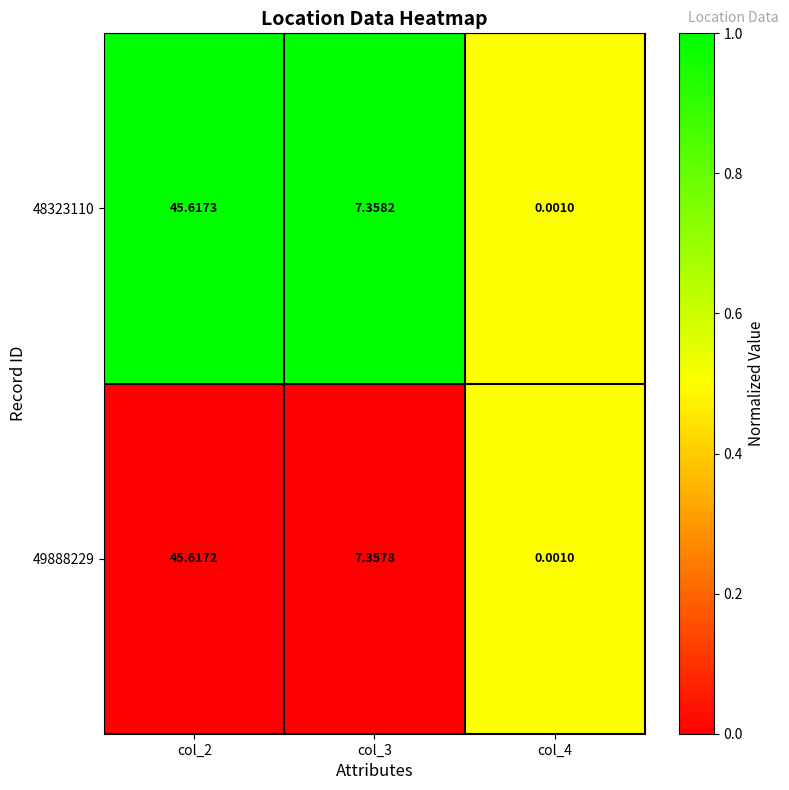

Is the value of 49888229 at col_2 greater than the value of 48323110 at col_2?

No